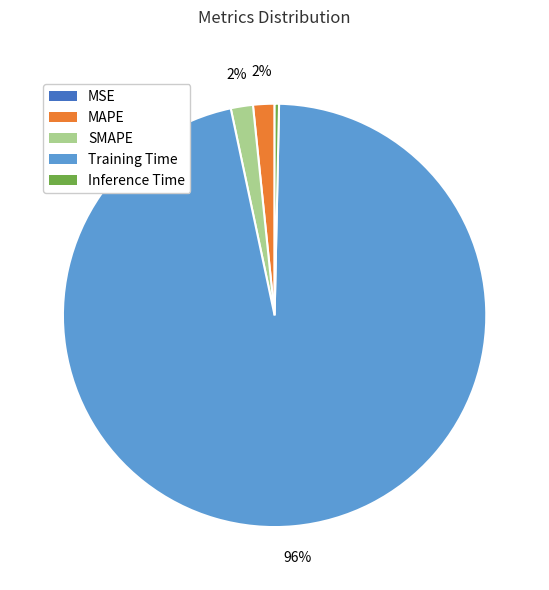

What is the largest slice in the pie chart?

Training Time